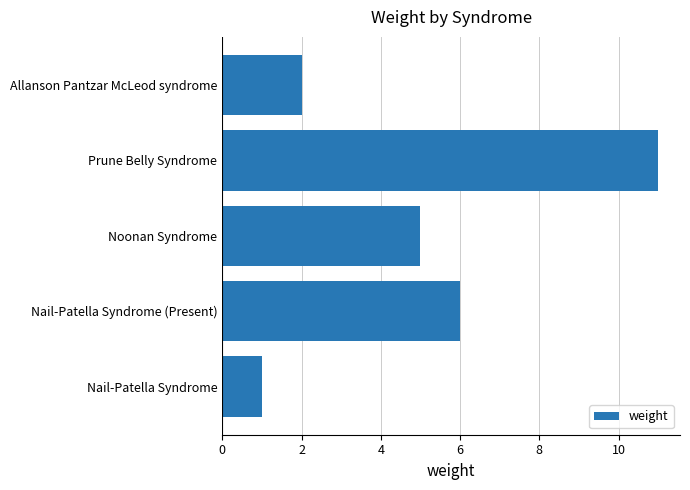

The value at Prune Belly Syndrome is 5. True or false?

False